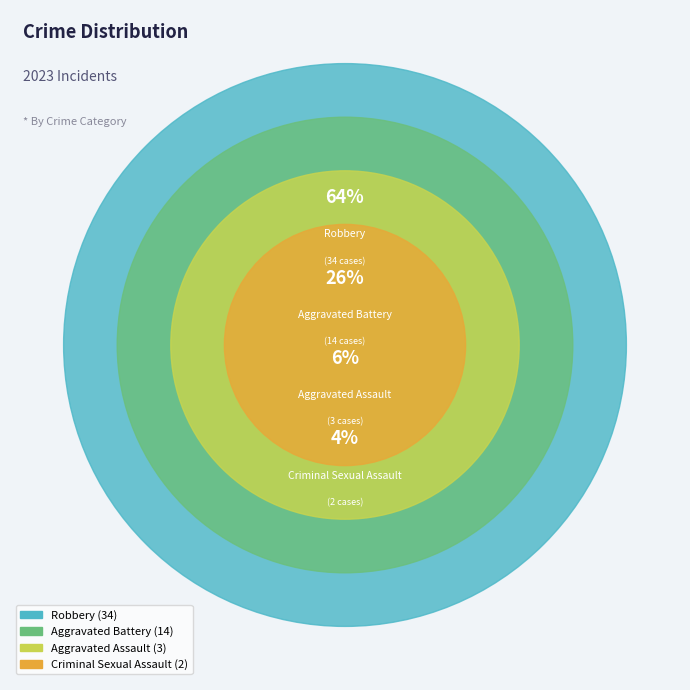

To the nearest percent, what is the difference between the Criminal Sexual Assault and Aggravated Assault slice percentages?

2%